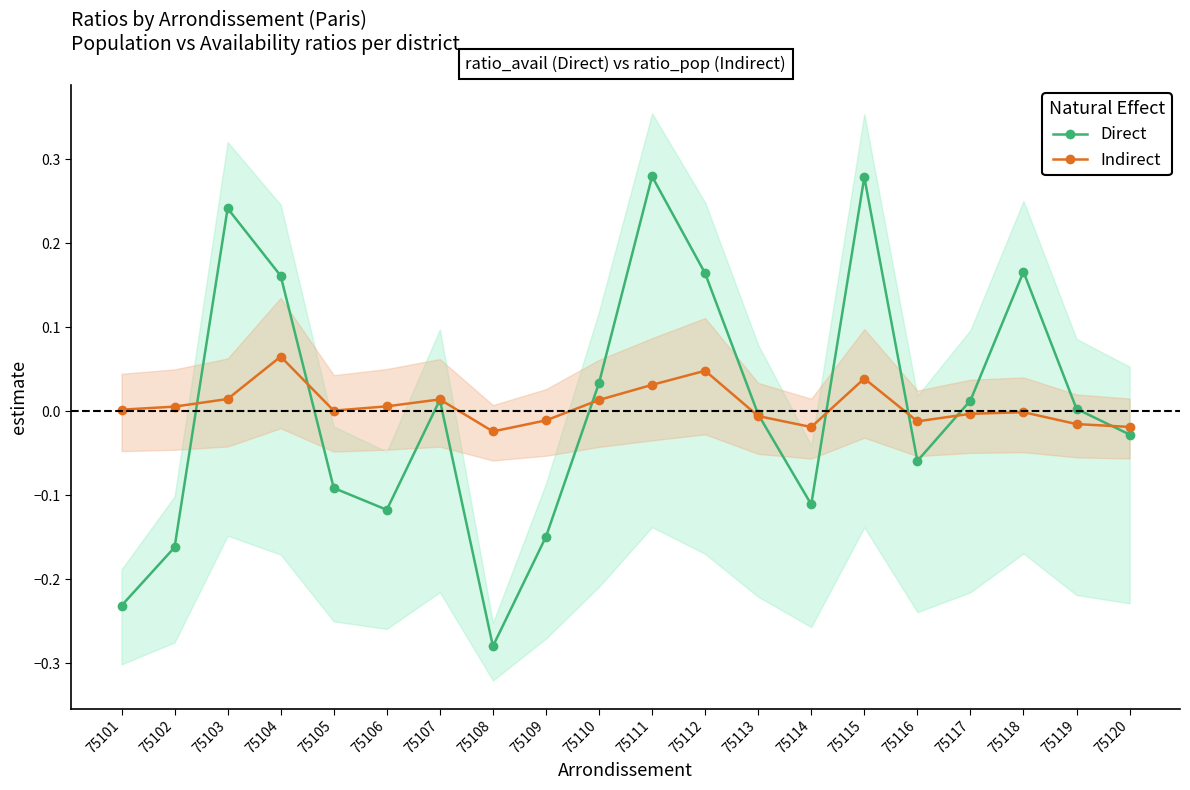

Which category has the lowest value across all series?

75108